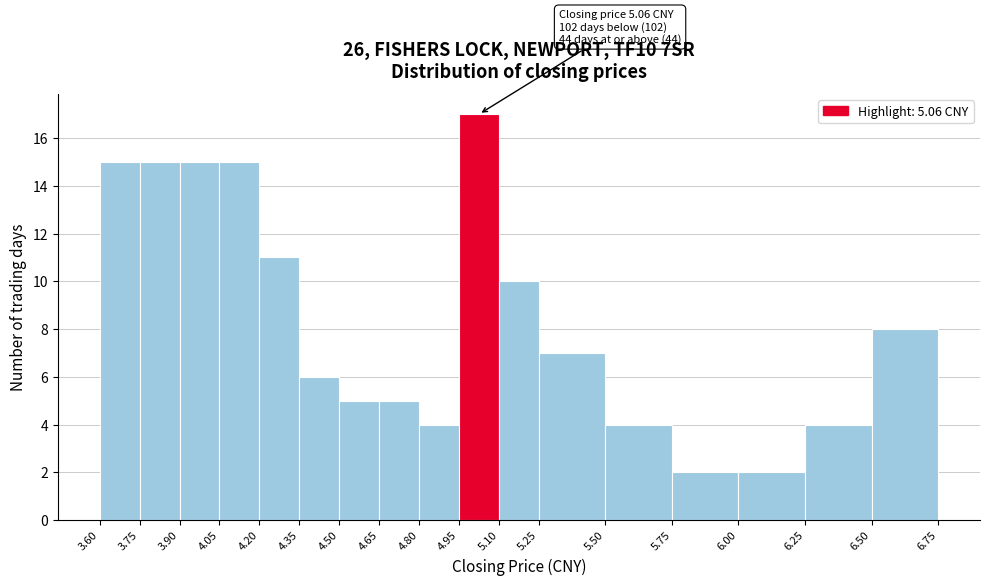

Over which range of the x-axis is the bar tallest?

4.95 to 5.10